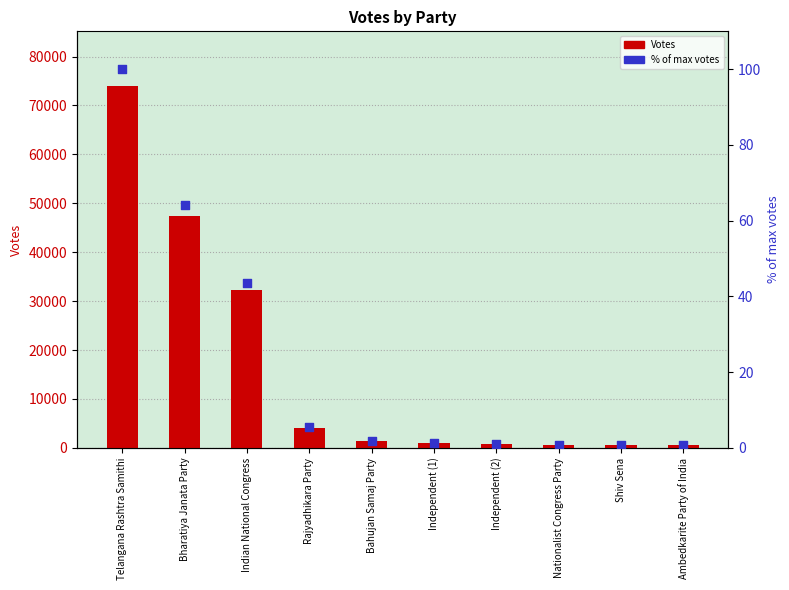

Is the value of % of max votes at Telangana Rashtra Samithi greater than the value of Votes at Independent (1)?

No